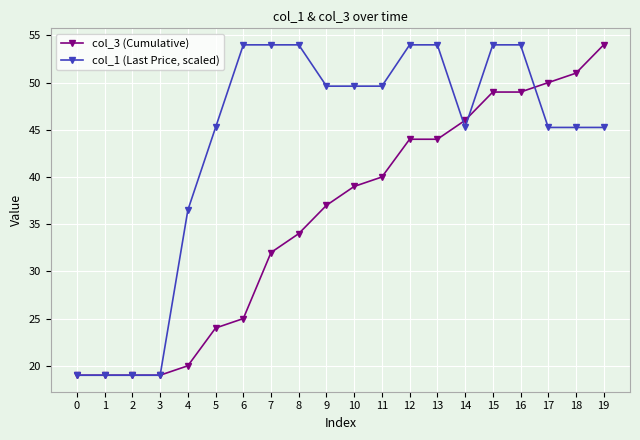

What is the difference between the maximum and minimum values in the col_3 (Cumulative) series?

35.0